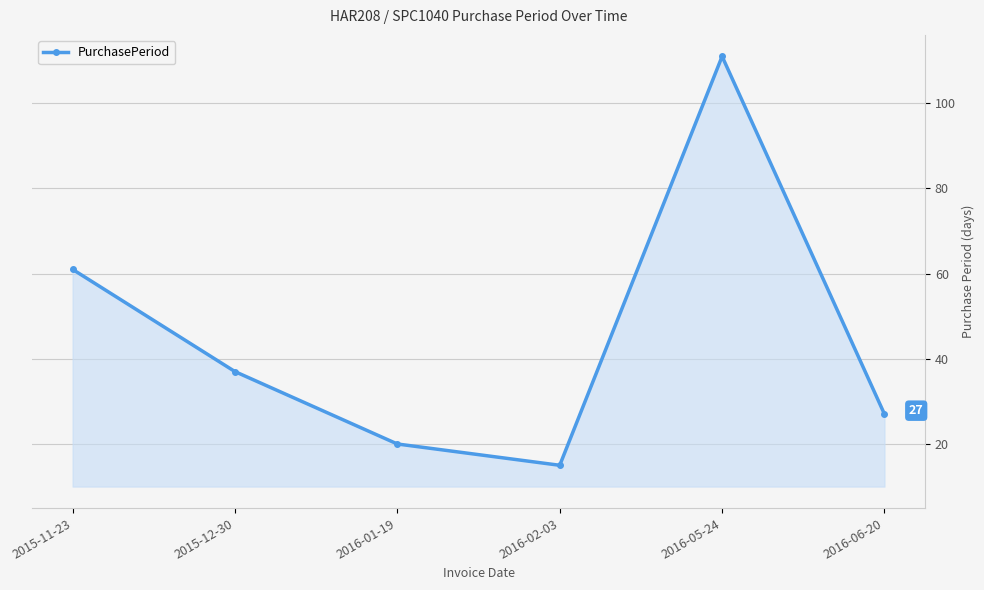

Which label corresponds to the smallest value in the chart?

2016-02-03